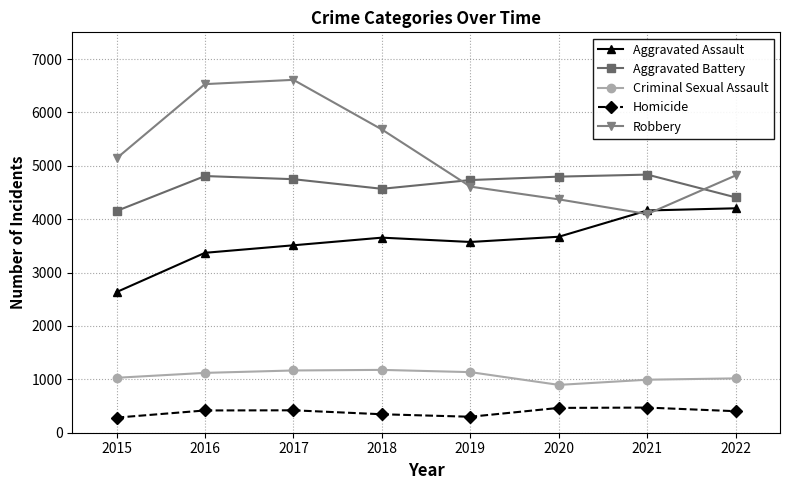

What is the total value across all series at 2015?

13238